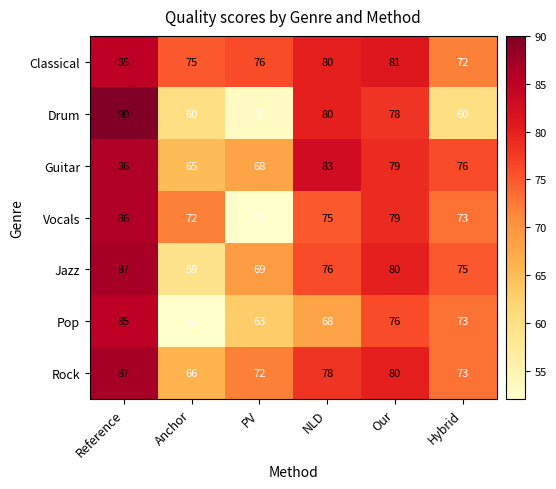

List the labels in order of Rock value, largest first.

Reference, Our, NLD, Hybrid, PV, Anchor